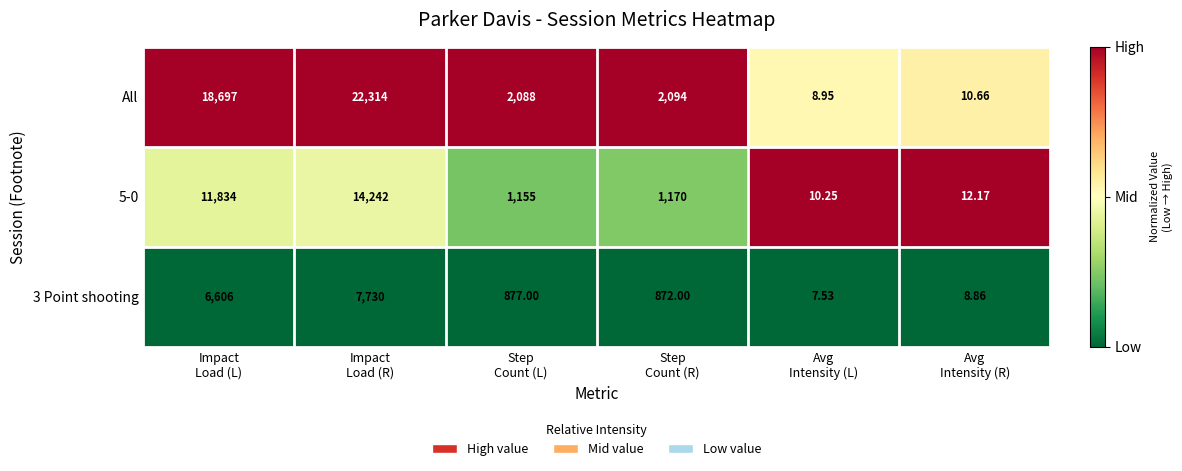

Which series has the widest spread of values?

All